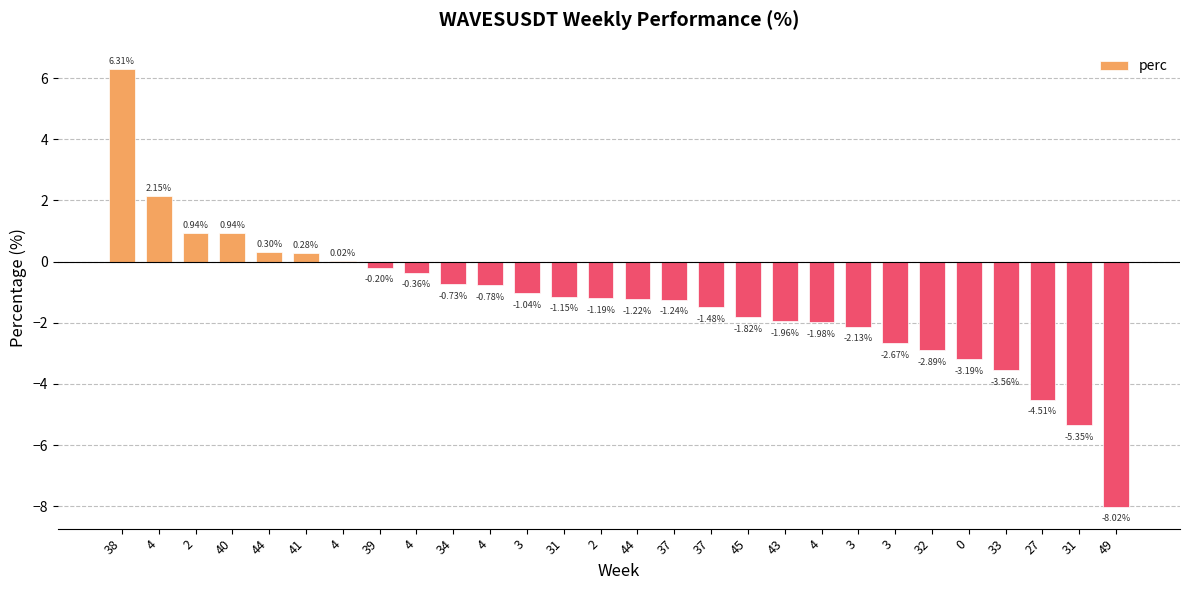

Reading left to right, what are all the values shown in this chart?

38=6.3	4=2.1	2=0.9	40=0.9	44=0.3	41=0.3	4=0.0	39=-0.2	4=-0.4	34=-0.7	4=-0.8	3=-1.0	31=-1.2	2=-1.2	44=-1.2	37=-1.2	37=-1.5	45=-1.8	43=-2.0	4=-2.0	3=-2.1	3=-2.7	32=-2.9	0=-3.2	33=-3.6	27=-4.5	31=-5.3	49=-8.0